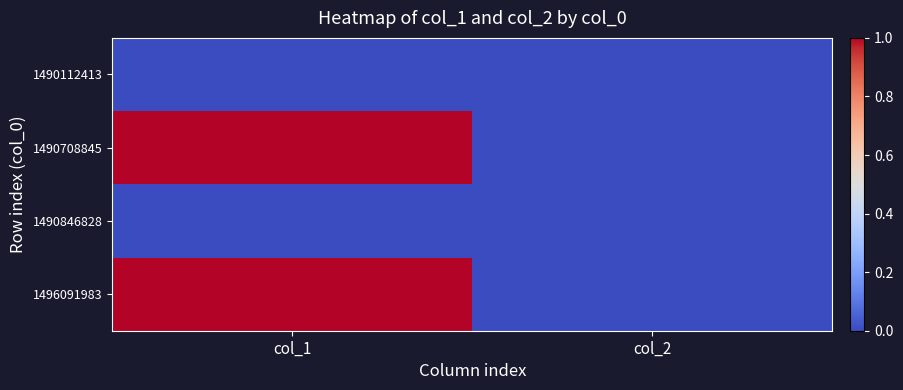

What is the spread (max minus min) of values at col_1?

1